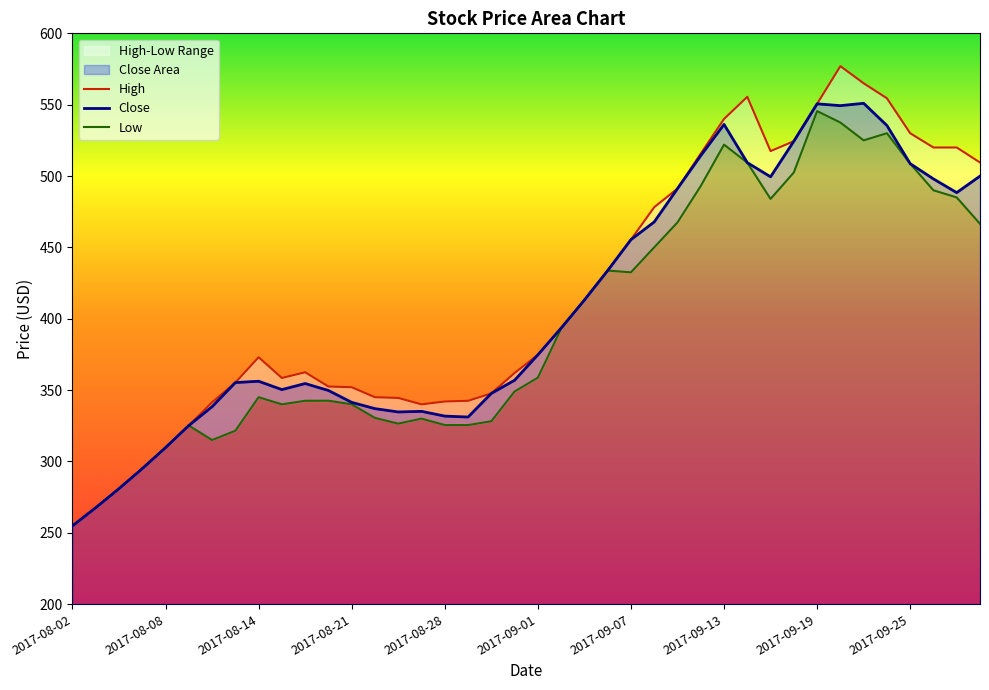

Reading right to left, what are all the values shown in this chart?

High: 509.5	520.0	520.0	530.0	554.5	565.0	577.0	550.6	524.4	517.5	555.5	540.0	515.8	491.2	478.2	455.4	433.8	413.1	393.4	374.7	362.0	347.7	342.5	342.0	340.0	344.5	345.0	352.0	352.5	362.5	358.5	373.0	355.3	341.4	325.2	309.7	295.0	280.9	267.6	254.8
Close: 499.9	488.4	498.0	508.7	535.4	551.0	549.3	550.6	524.4	499.4	509.4	536.2	514.3	491.2	467.8	455.4	433.8	413.1	393.4	374.7	356.9	347.7	331.1	331.8	335.1	334.7	337.0	341.4	349.7	354.6	350.4	356.2	355.3	338.4	325.2	309.7	295.0	280.9	267.6	254.8
Low: 466.5	485.0	490.0	508.7	530.0	525.0	537.5	545.5	502.5	483.9	509.4	522.0	493.0	467.5	450.0	432.5	433.8	413.1	393.0	358.7	349.0	328.1	325.5	325.5	330.0	326.5	330.5	340.1	342.5	342.5	340.0	345.0	321.5	315.0	325.2	309.7	295.0	280.9	267.6	254.8